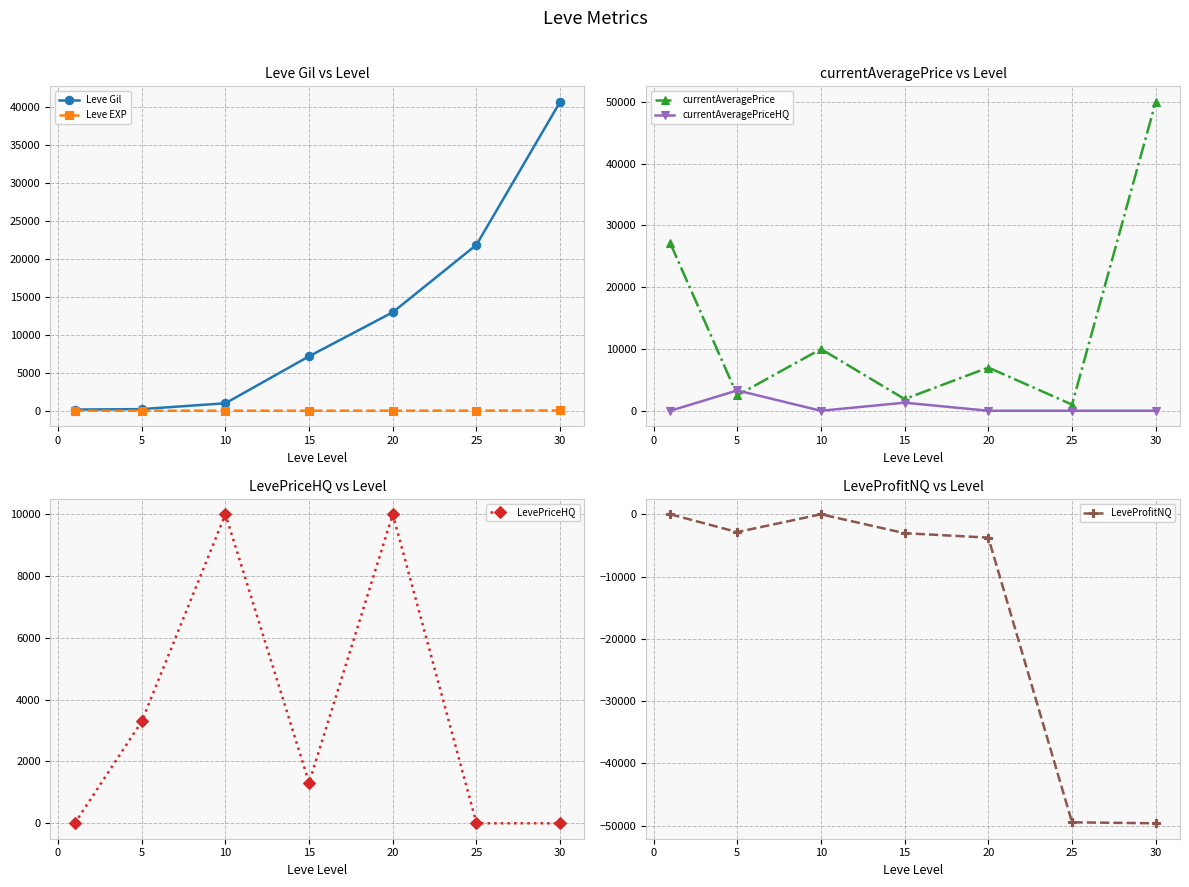

True or false: Leve Gil has more than 2 interior local peaks.

False